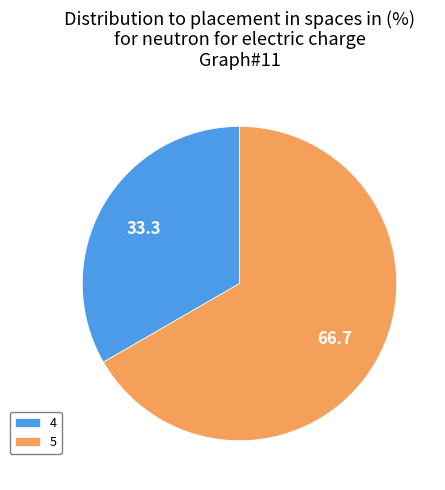

Is the sum of 4 and 5 greater than half?

Yes